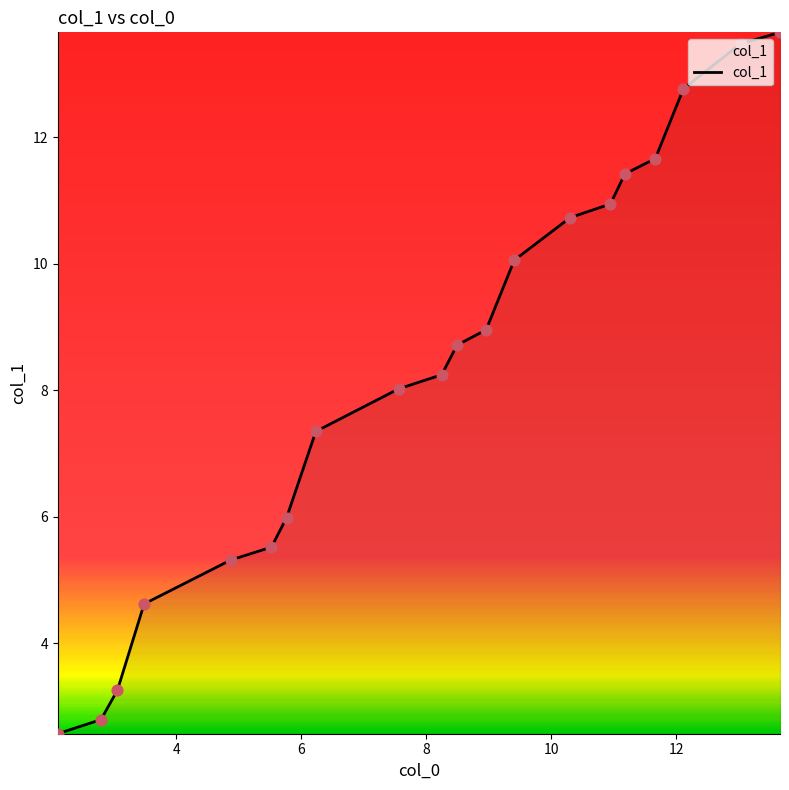

What is the greatest value displayed?

13.7